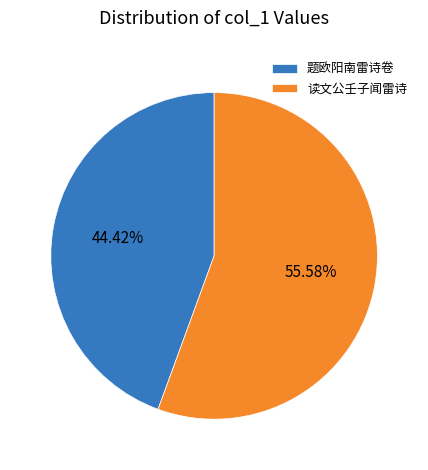

How many slices are in this pie chart?

2